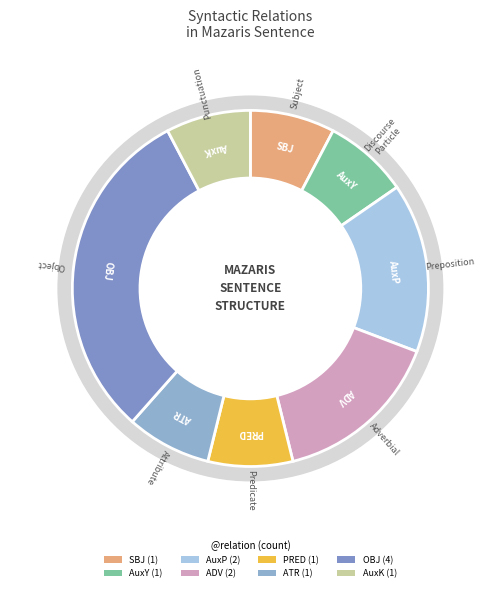

To the nearest percent, what is the difference between the AuxP and ATR slice percentages?

8%